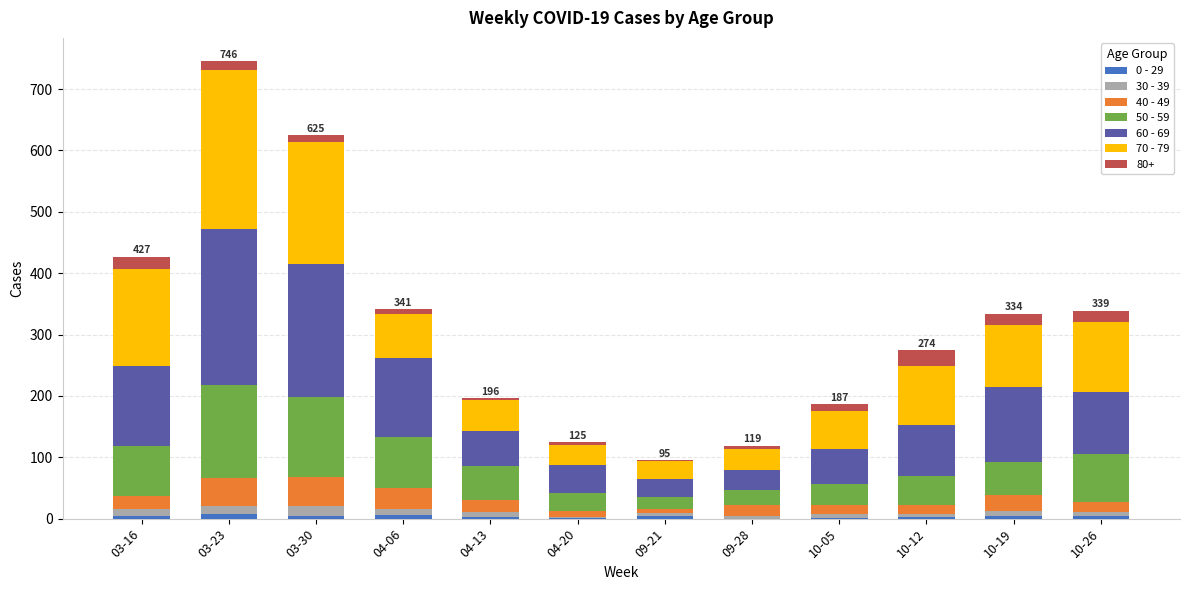

At which category is the sum across all series the highest?

03-23